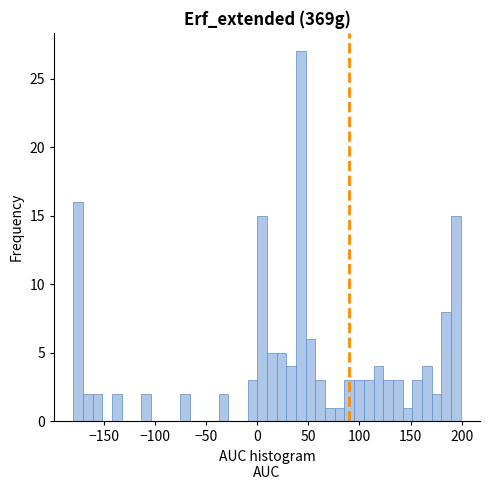

Read against the x-axis, roughly where is the centre of the tallest bar?

45